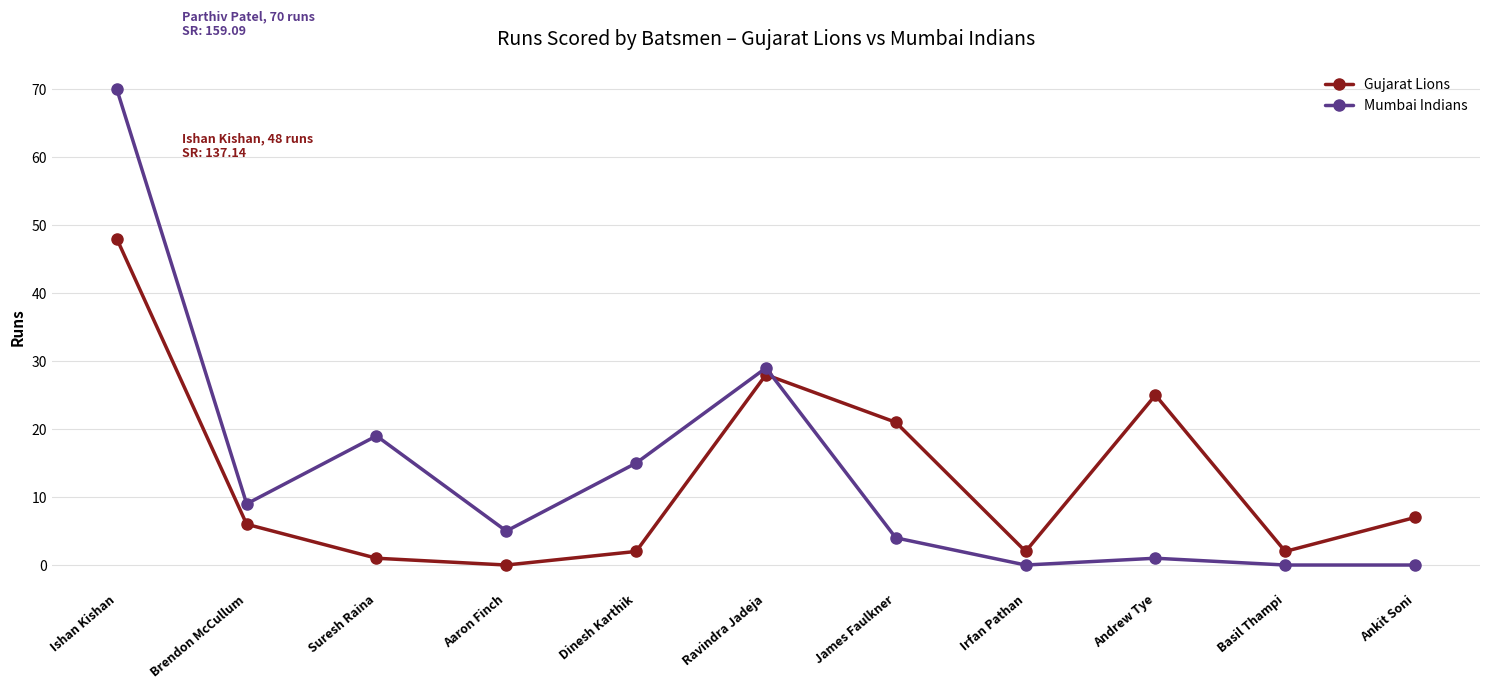

What is the sum of the Mumbai Indians values at Basil Thampi and Suresh Raina?

19